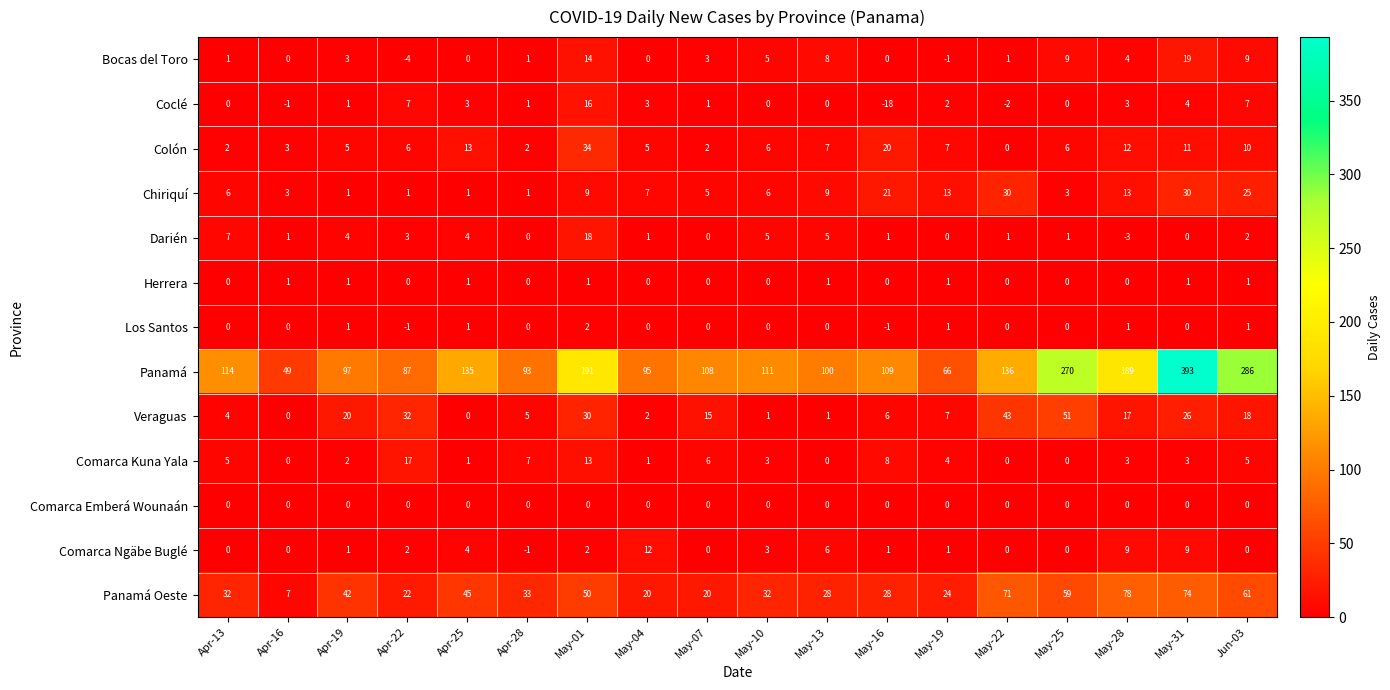

Which category has the lowest value across all series?

May-16